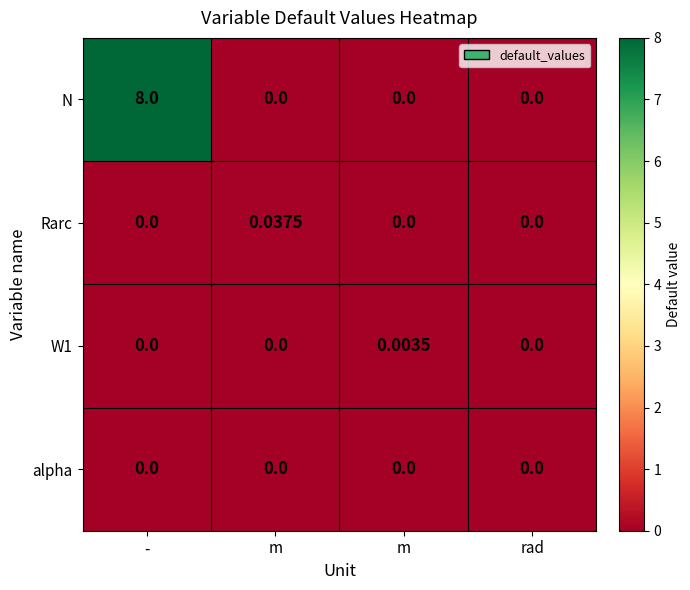

How many data points does each series have?

4